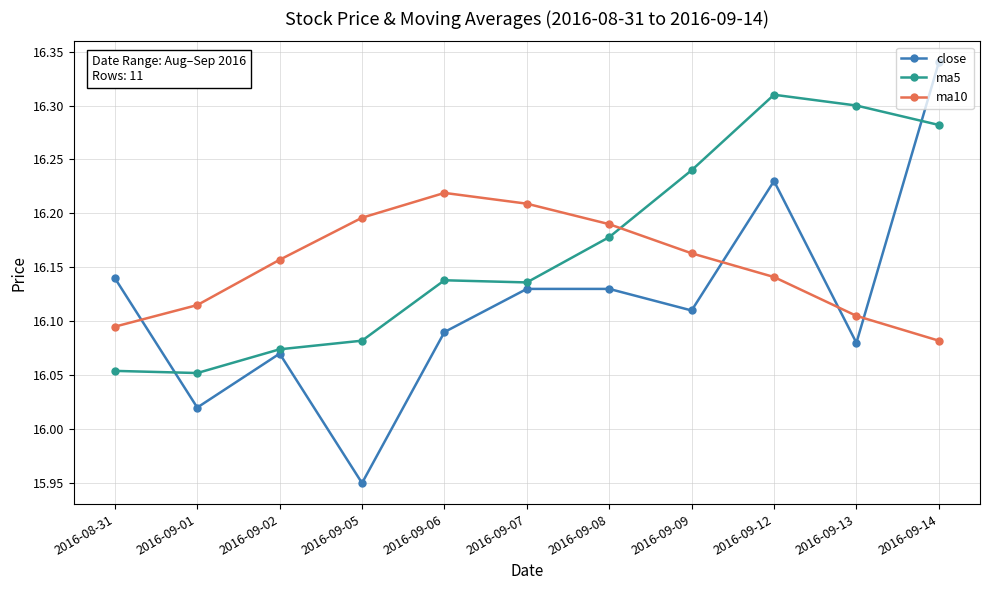

At which category does the chart reach its peak across all series?

2016-09-14